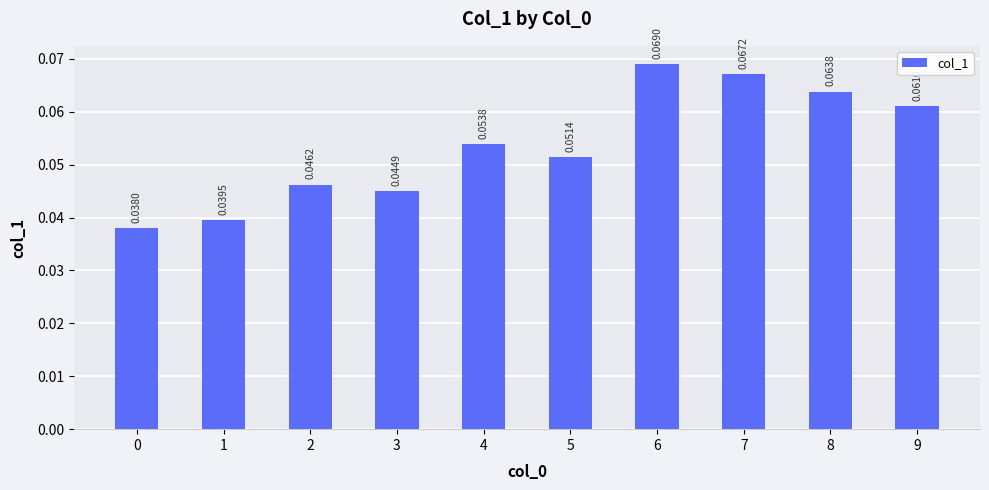

Which has a higher value, 0 or 4?

4